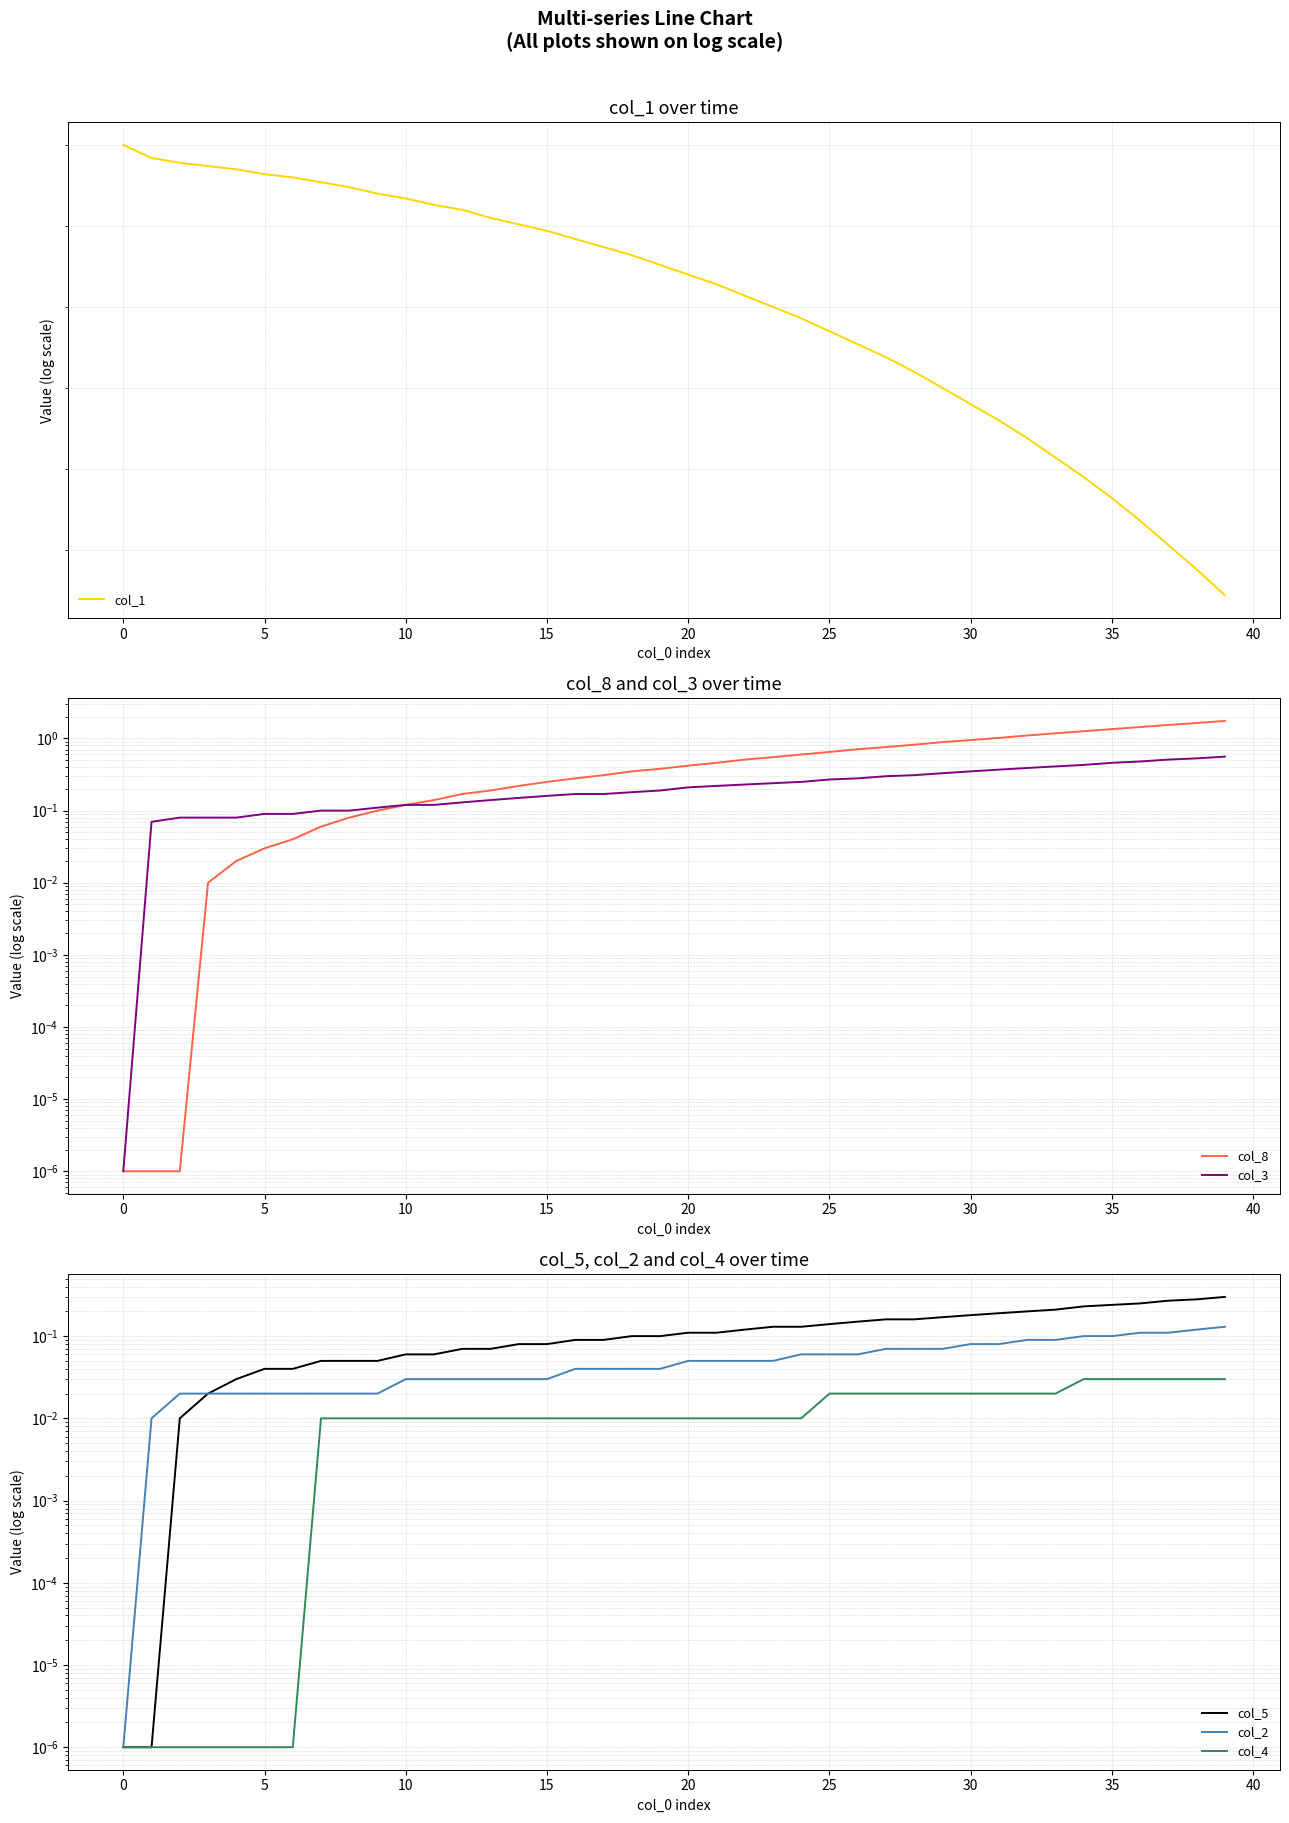

What is the difference between the second highest and second lowest values in the col_8 series?

1.6